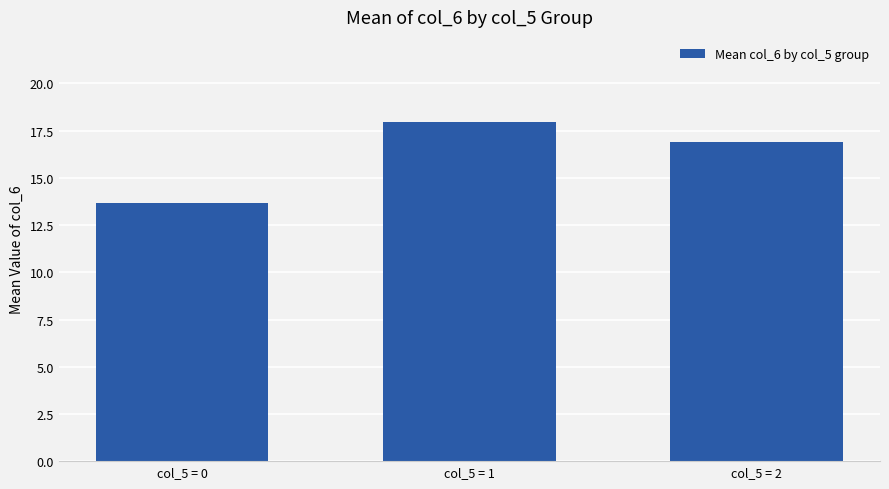

List the labels in order of value, smallest first.

col_5 = 0, col_5 = 2, col_5 = 1